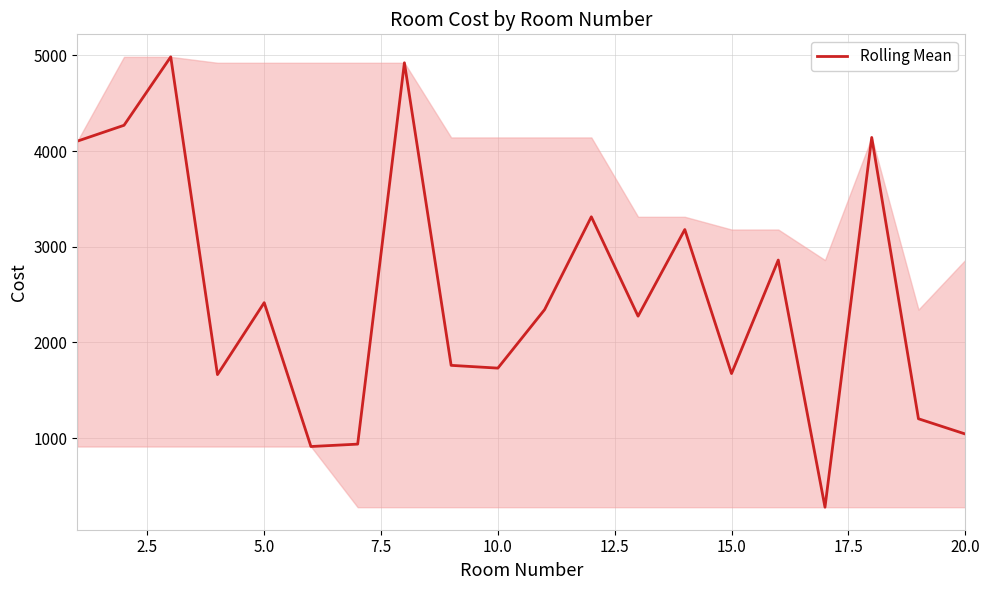

What is the difference between the maximum and minimum values?

4705